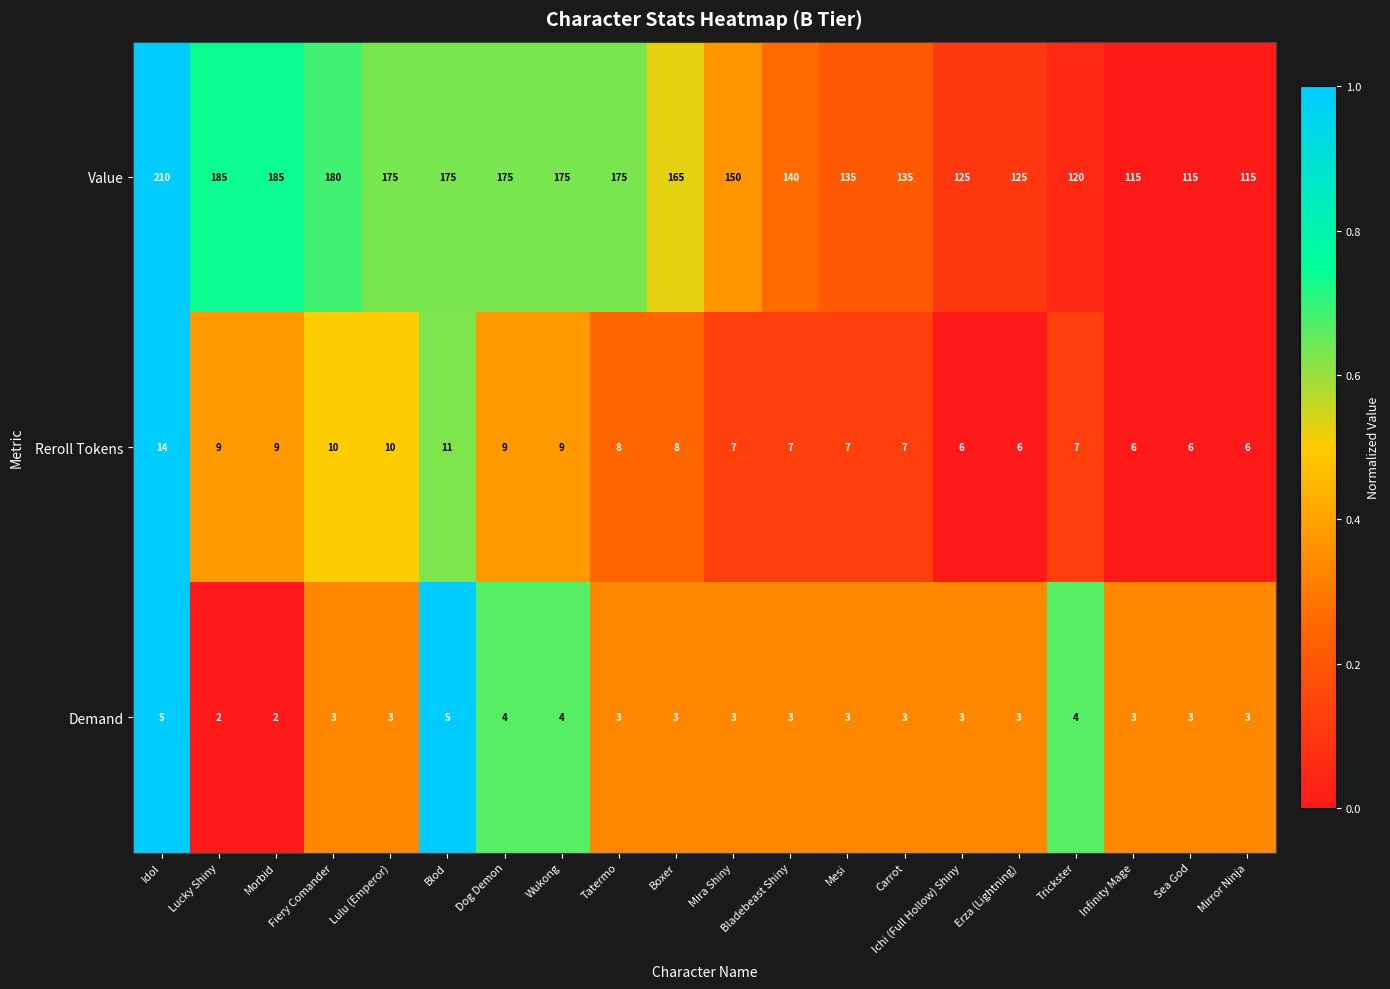

What is the difference between the maximum and minimum values in the Demand series?

3